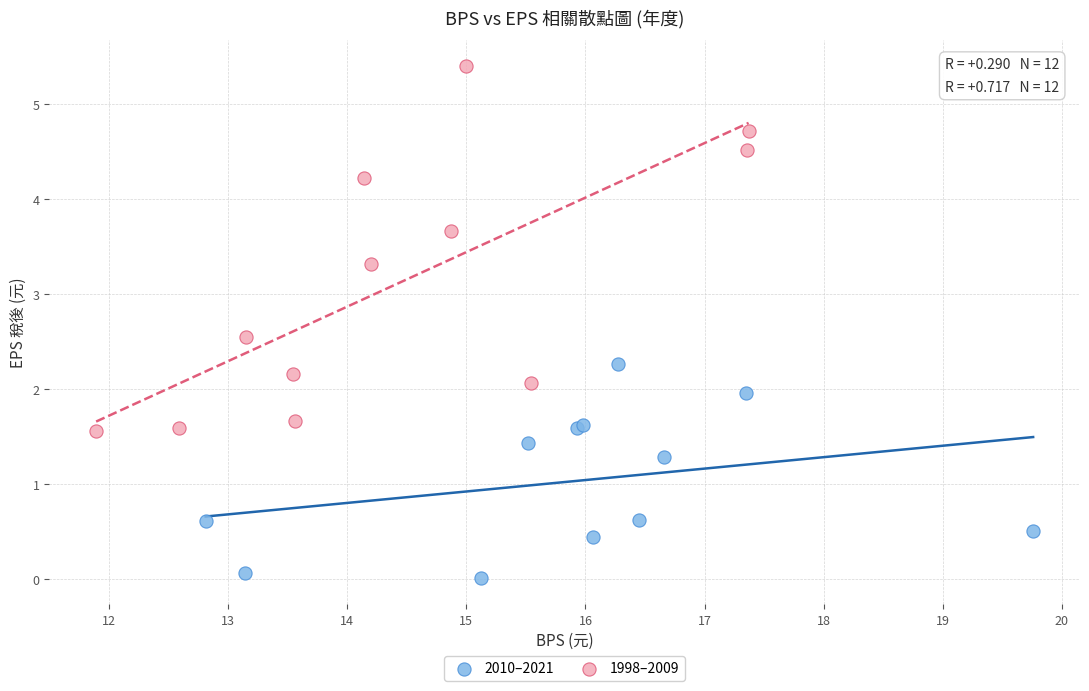

Which series reaches the minimum Y coordinate?

2010–2021